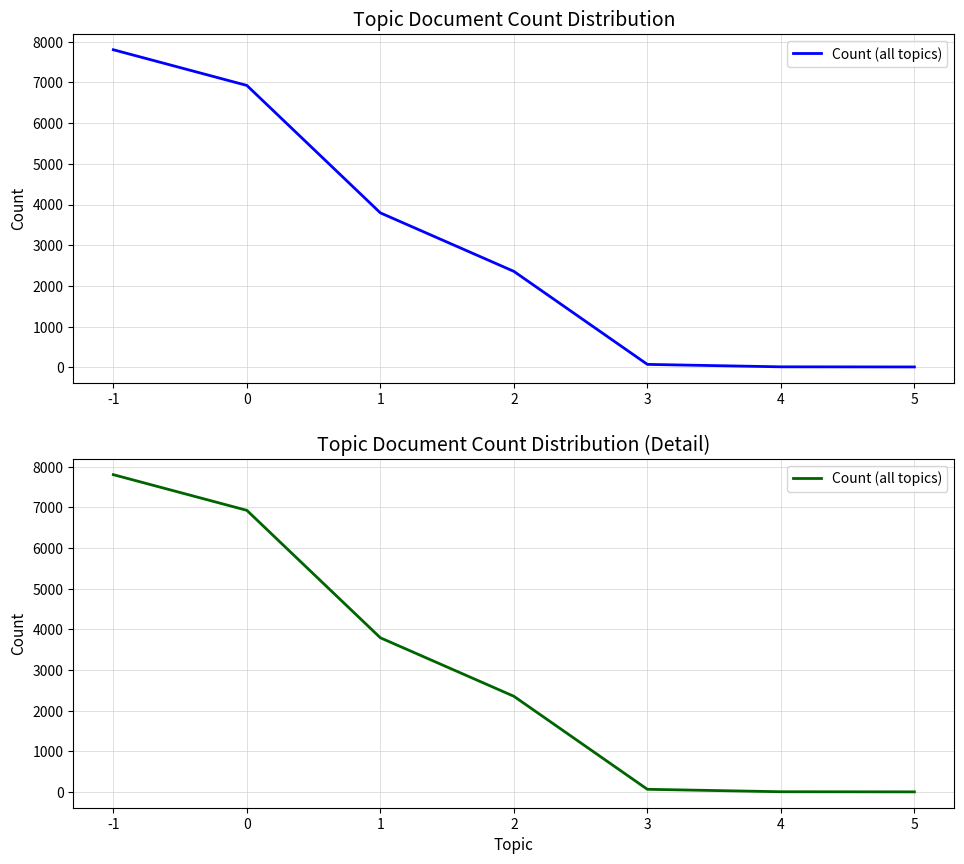

List the labels in order of value, smallest first.

5, 4, 3, 2, 1, 0, -1